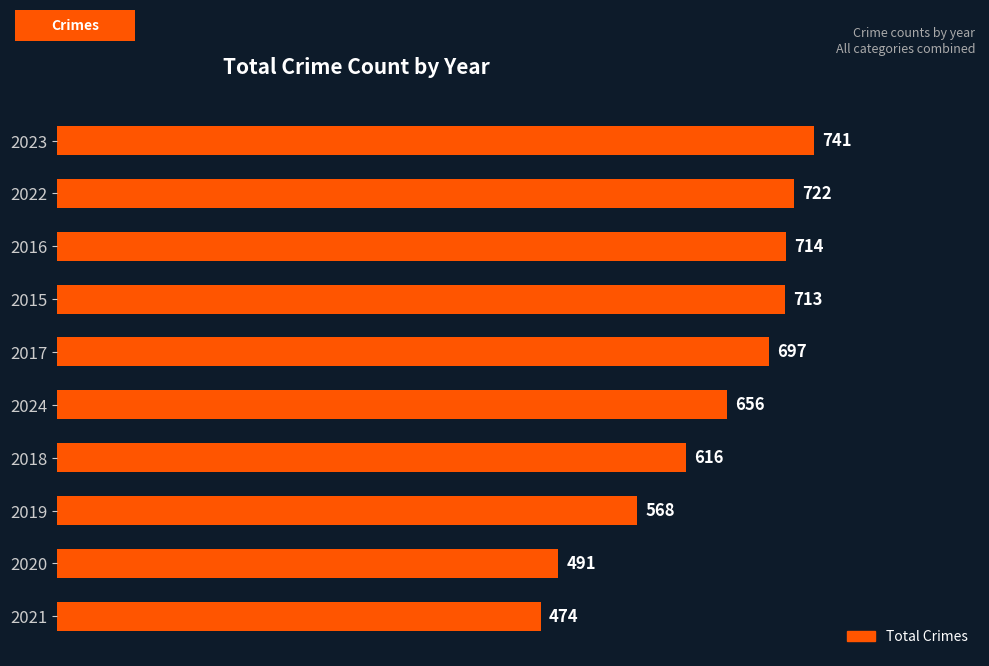

What is the average value?

639